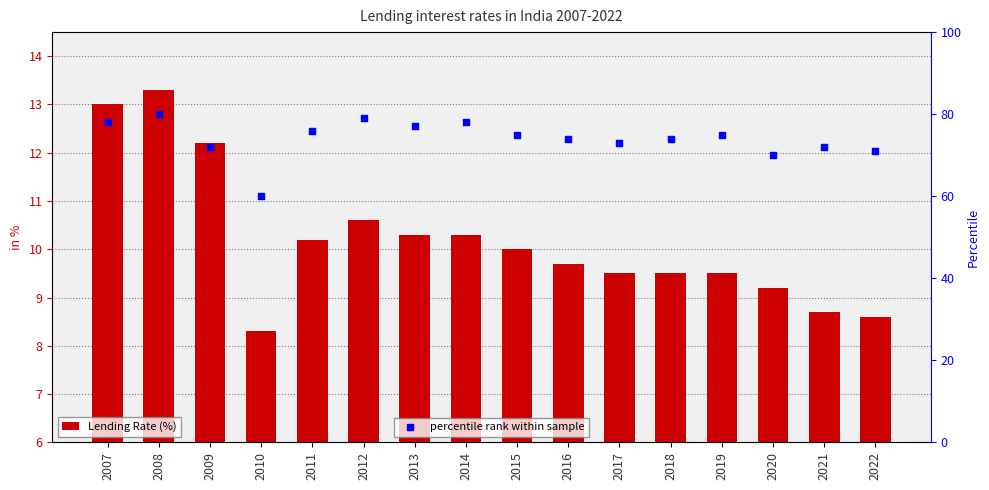

At which category is the sum across all series the highest?

2008